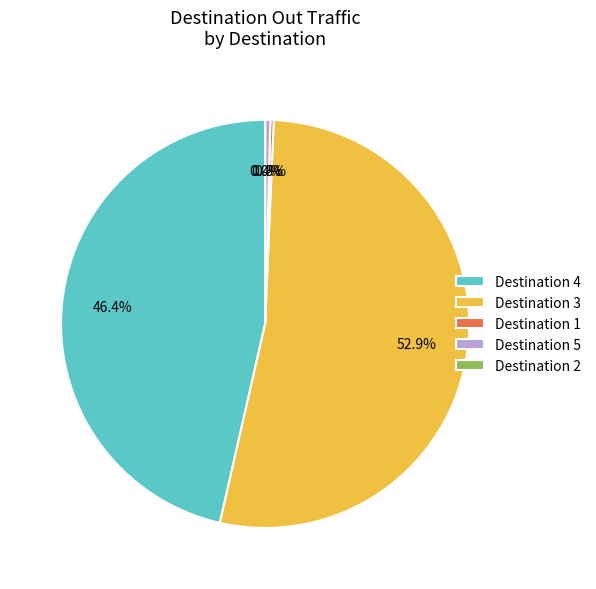

Is there a majority slice in this chart?

Yes